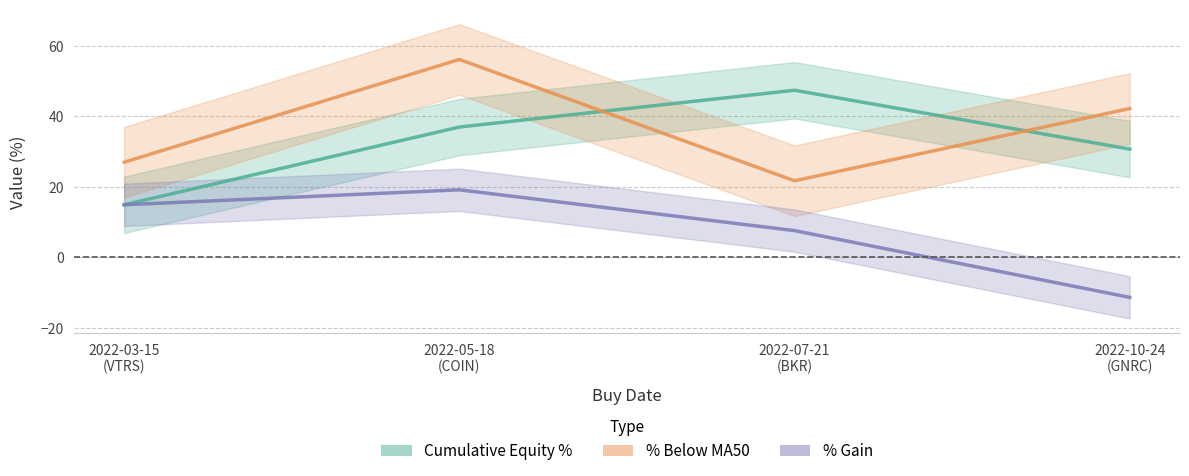

Reading left to right, list all the values displayed in this chart.

Cumulative Equity %: 2022-03-15
(VTRS)=14.9	2022-05-18
(COIN)=37.0	2022-07-21
(BKR)=47.4	2022-10-24
(GNRC)=30.7
% Below MA50: 2022-03-15
(VTRS)=27.0	2022-05-18
(COIN)=56.1	2022-07-21
(BKR)=21.7	2022-10-24
(GNRC)=42.2
% Gain: 2022-03-15
(VTRS)=14.9	2022-05-18
(COIN)=19.2	2022-07-21
(BKR)=7.6	2022-10-24
(GNRC)=-11.3